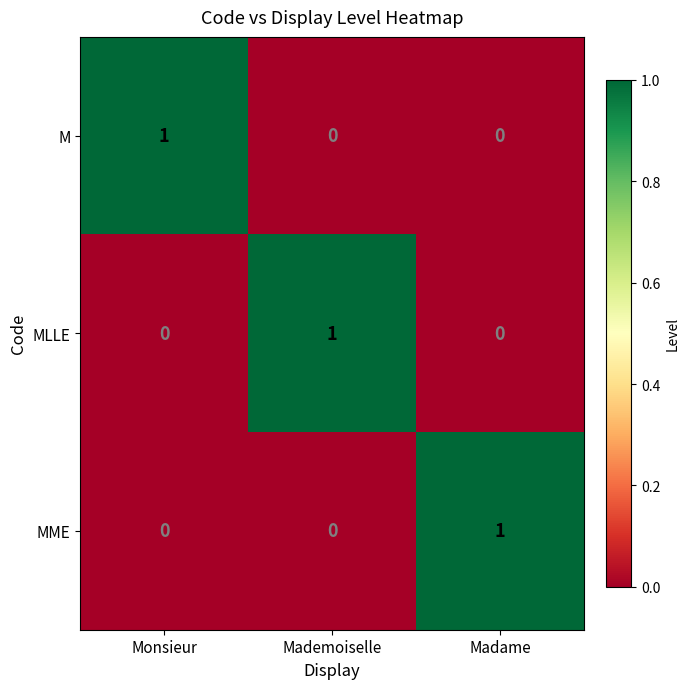

Reading left to right, list all the values displayed in this chart.

M: 1	0	0
MLLE: 0	1	0
MME: 0	0	1